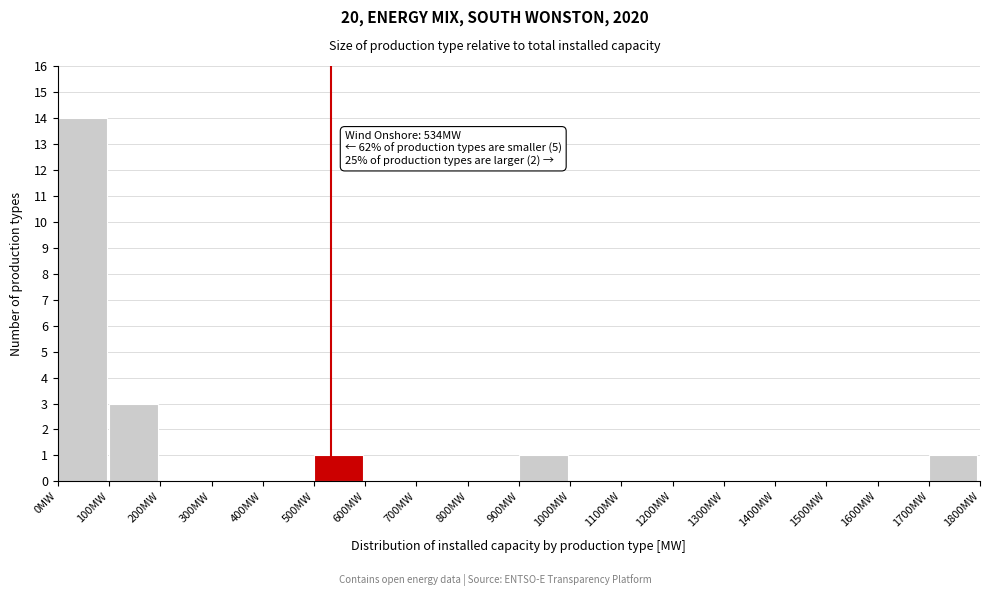

Over which range of the x-axis is the bar tallest?

0 to 100